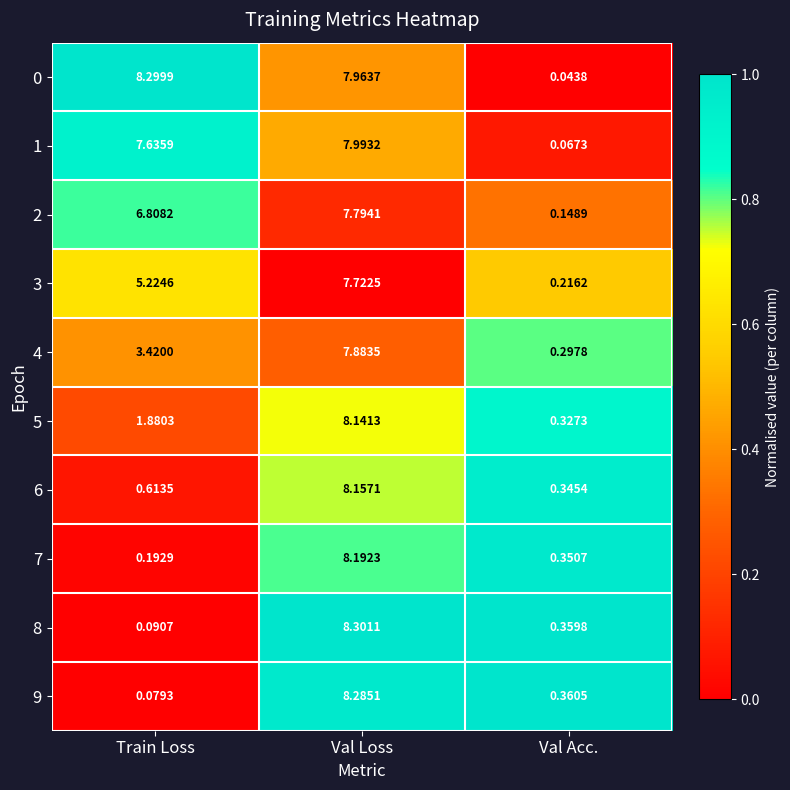

Which category has the lowest value in the 5 series?

Val Acc.